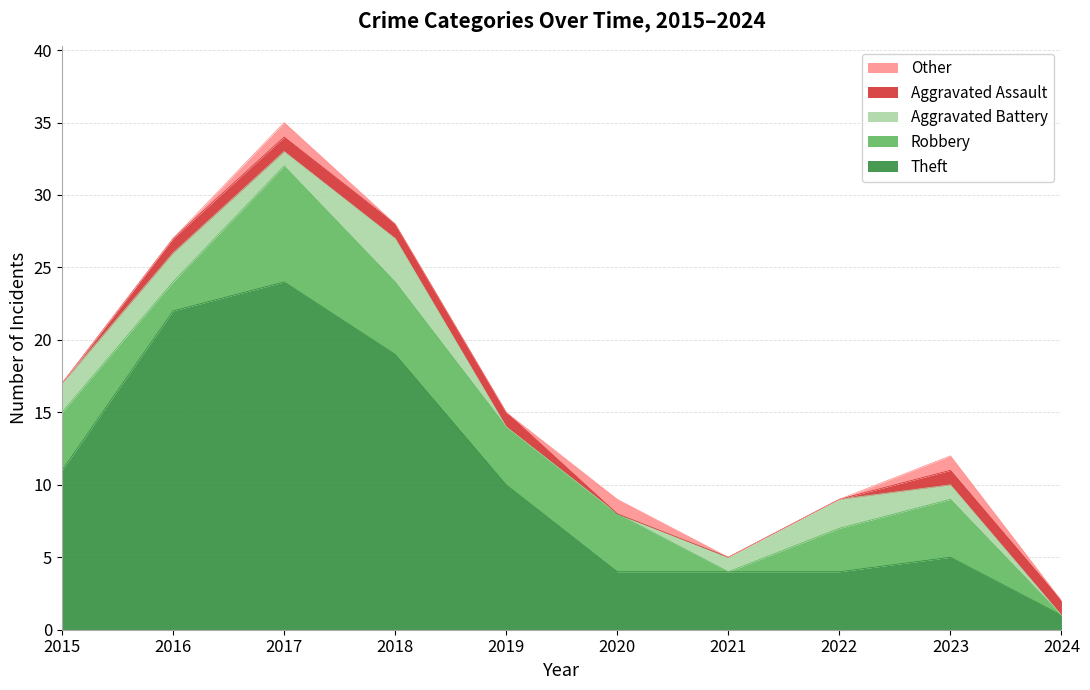

How many data points in Aggravated Assault are less than 1?

4